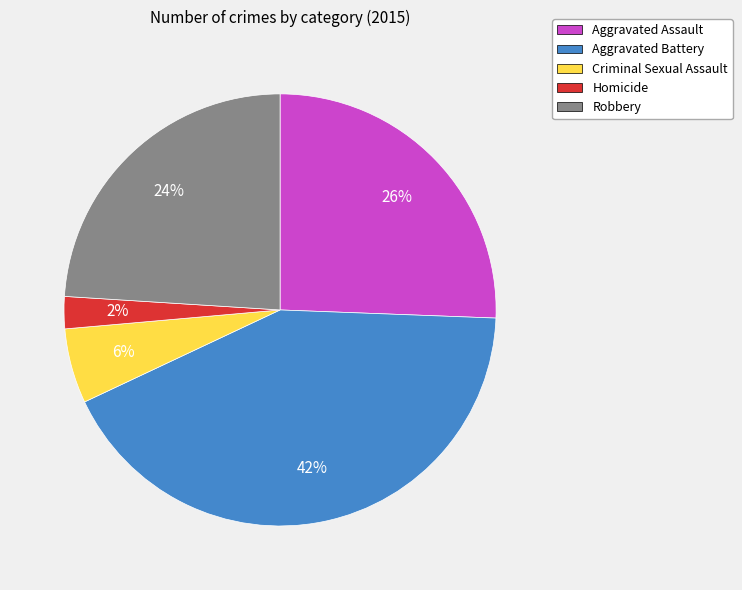

Is the sum of Homicide and Aggravated Assault greater than half?

No